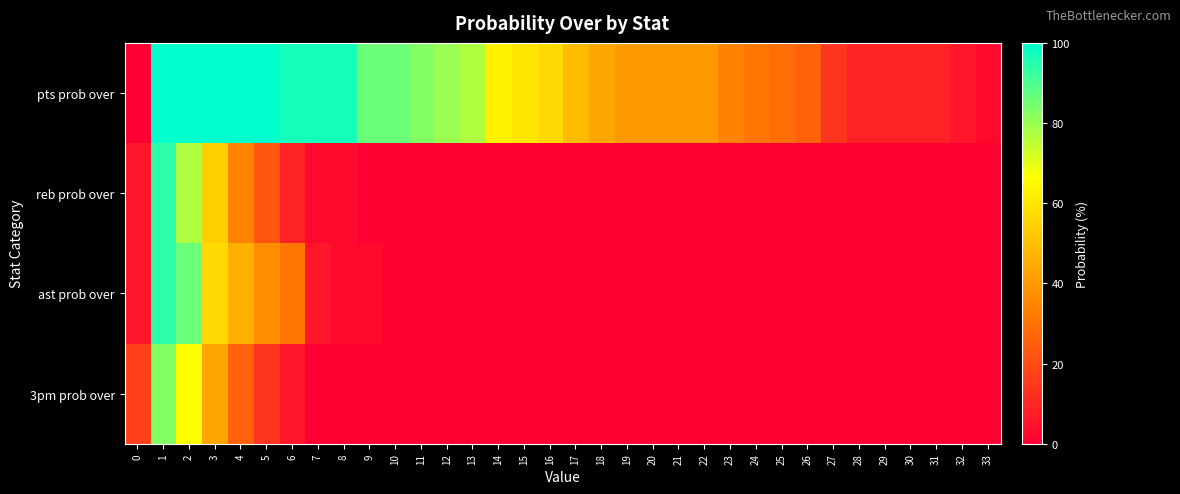

How many distinct data groups are displayed?

4